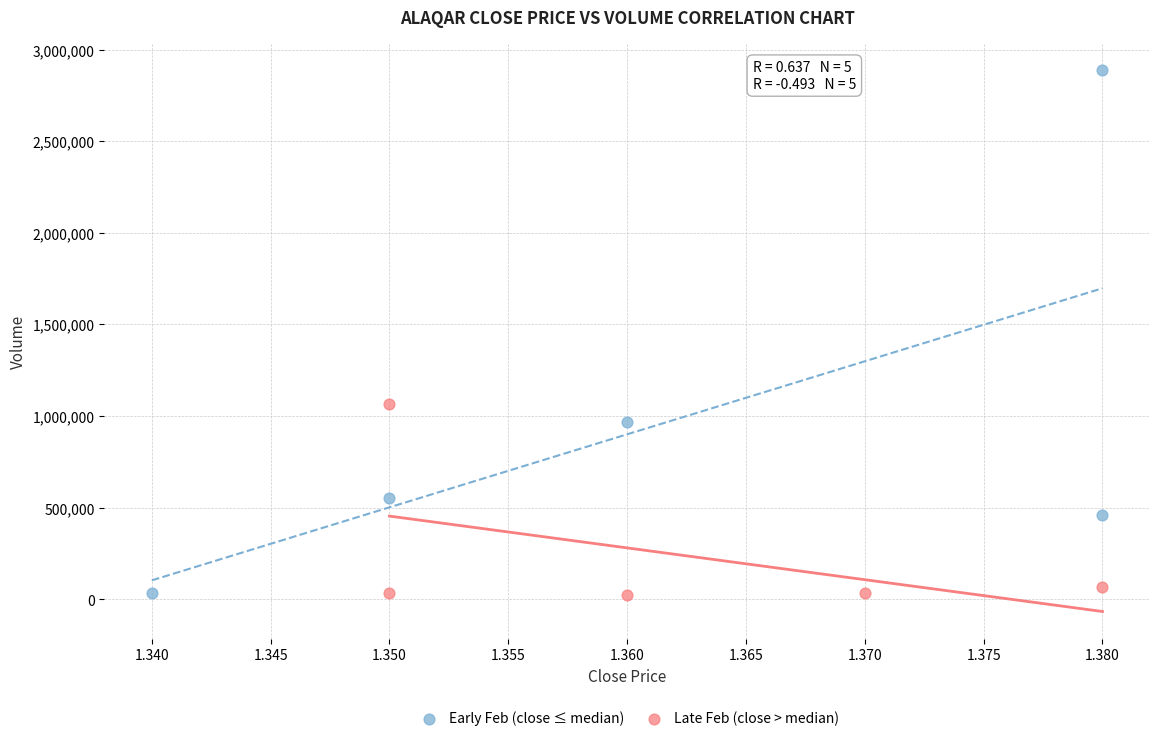

Which series contains the highest Y value?

Early Feb (close ≤ median)